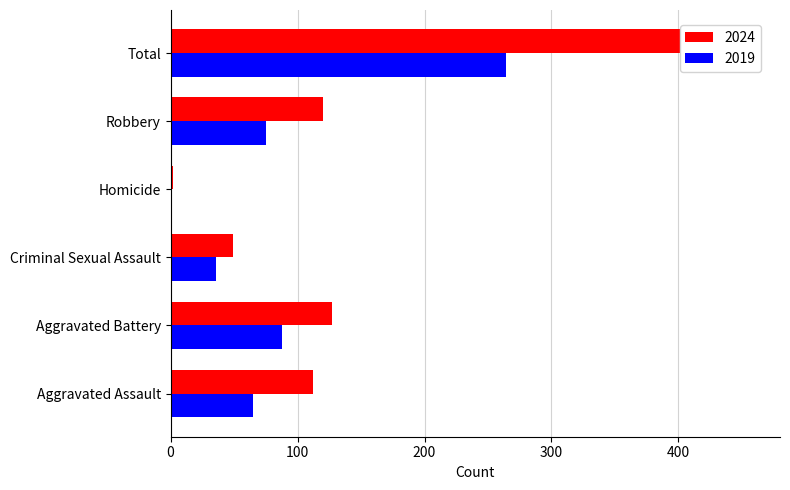

Rank the series at Aggravated Battery from highest to lowest value.

2024, 2019